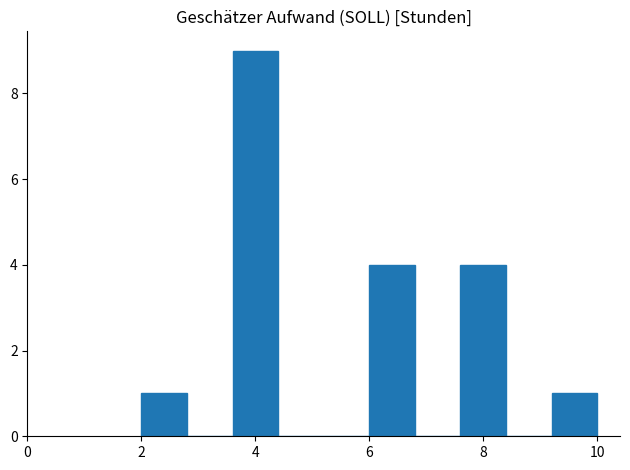

Reading left to right, list every bar in this chart as the range it spans on the x-axis followed by its height. The values are not printed on the chart, so give them approximately, as read against the axis.

2.0 to 2.8: 1
2.8 to 3.6: 0
3.6 to 4.4: 9
4.4 to 5.2: 0
5.2 to 6.0: 0
6.0 to 6.8: 4
6.8 to 7.6: 0
7.6 to 8.4: 4
8.4 to 9.2: 0
9.2 to 10.0: 1